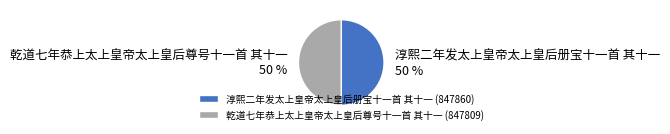

Approximately how many times larger is the value at 淳熙二年发太上皇帝太上皇后册宝十一首 其十一 compared to 乾道七年恭上太上皇帝太上皇后尊号十一首 其十一?

1.0